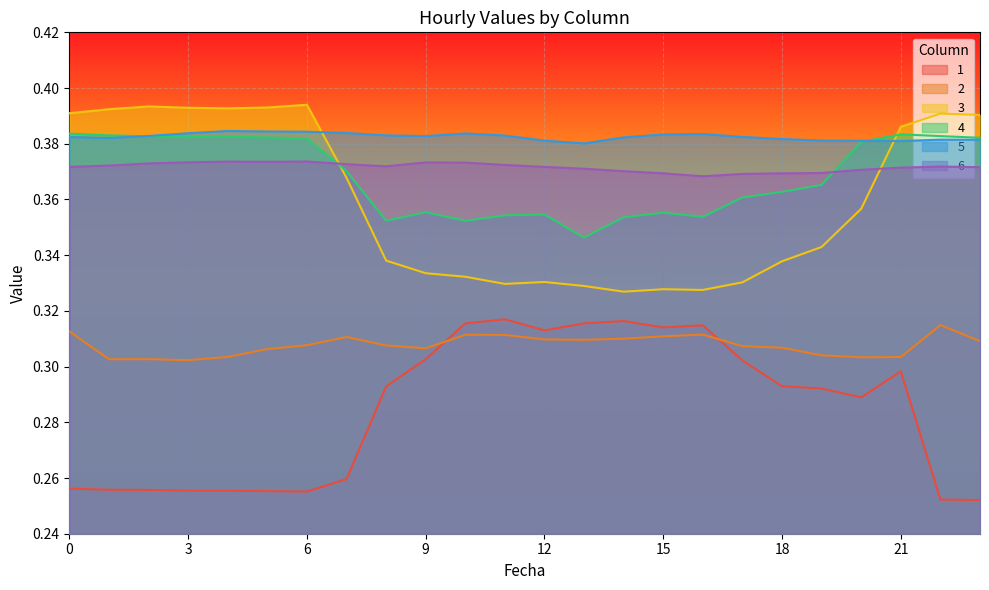

True or false: 2 and 5 cross at least once.

False